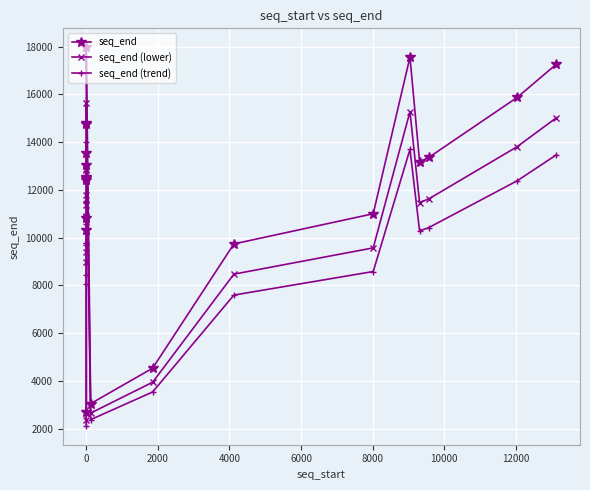

True or false: seq_end (lower) and seq_end (trend) intersect in this chart.

False